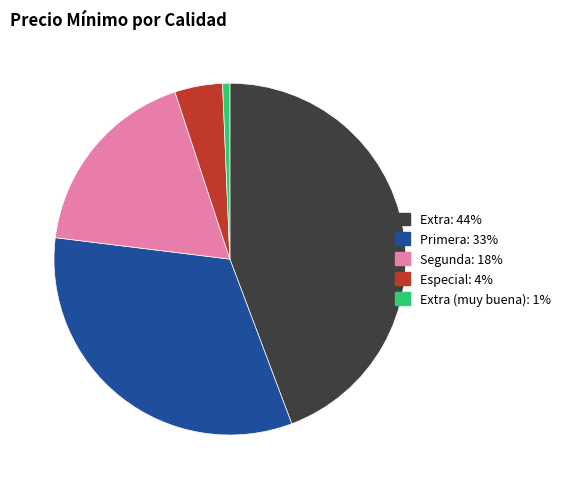

Count the number of slices in the pie.

5